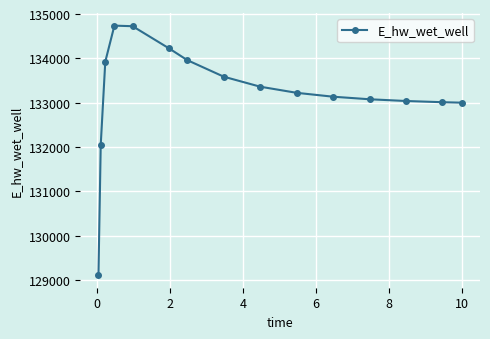

Is this an area chart (filled region under the line)?

No